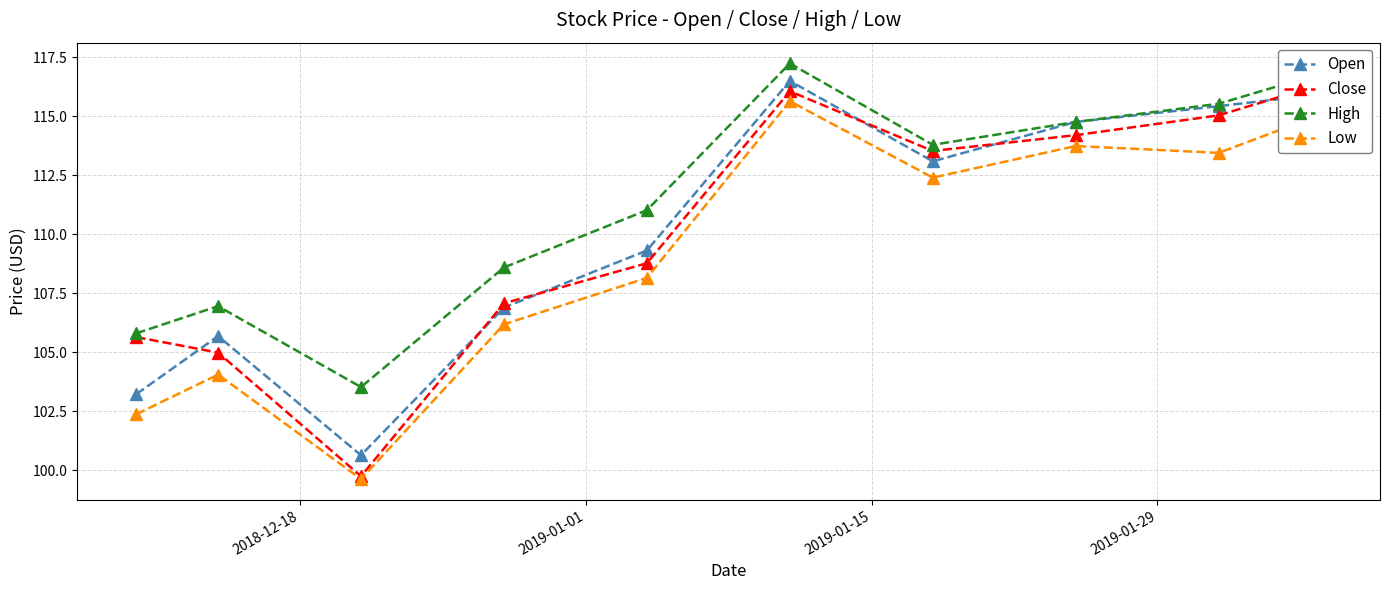

How many interior local valleys does the High series have?

2